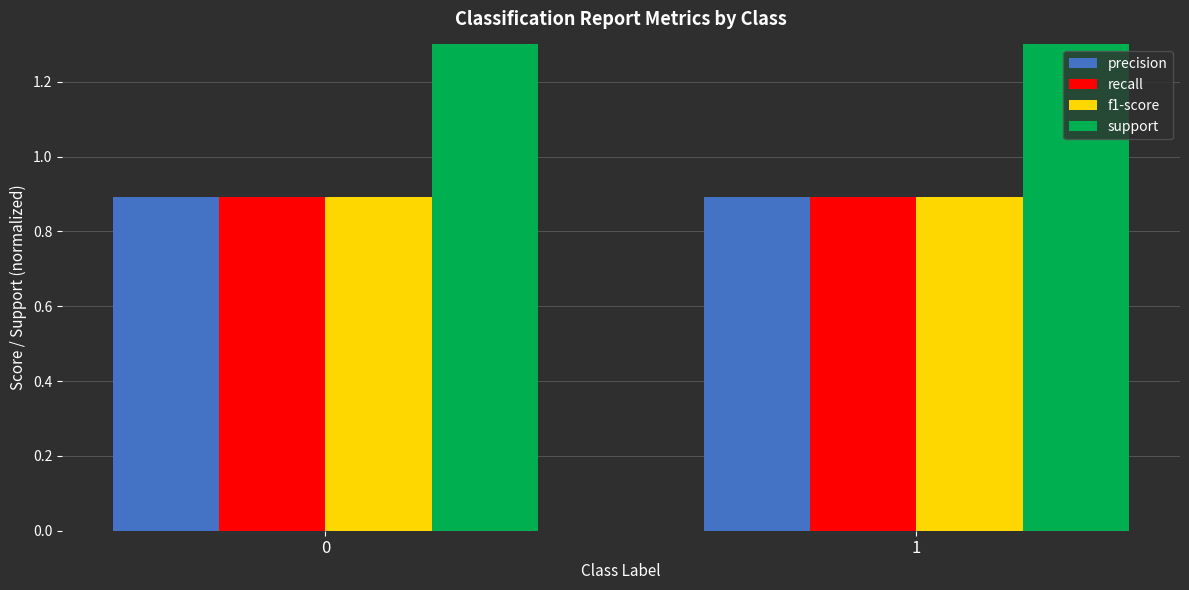

Between 0 and 1, which series saw the biggest shift?

precision